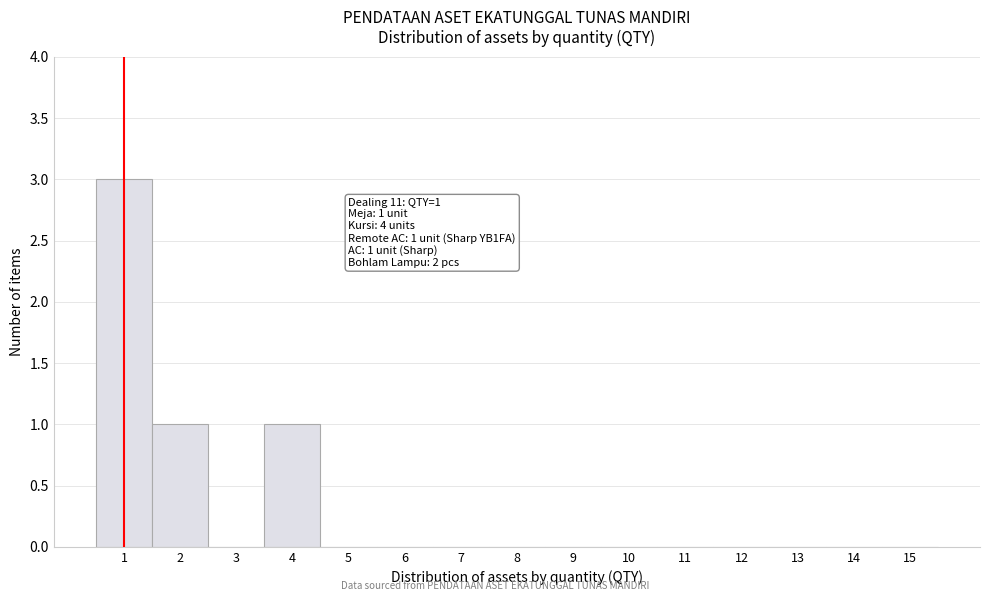

Which range on the x-axis has the tallest bar?

0.5 to 1.5